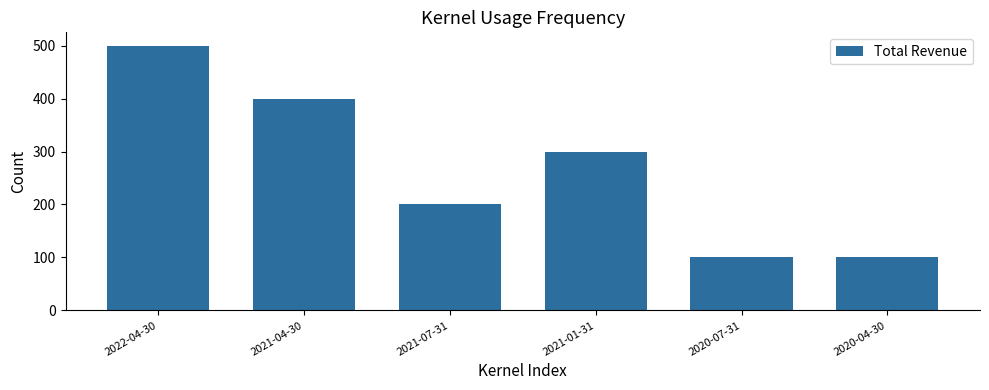

Which category has the highest value across all series?

2022-04-30